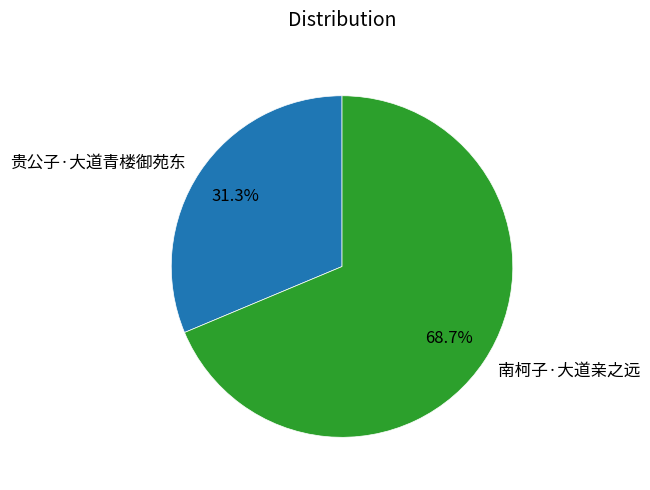

Between 南柯子·大道亲之远 and 贵公子·大道青楼御苑东, which is larger?

南柯子·大道亲之远